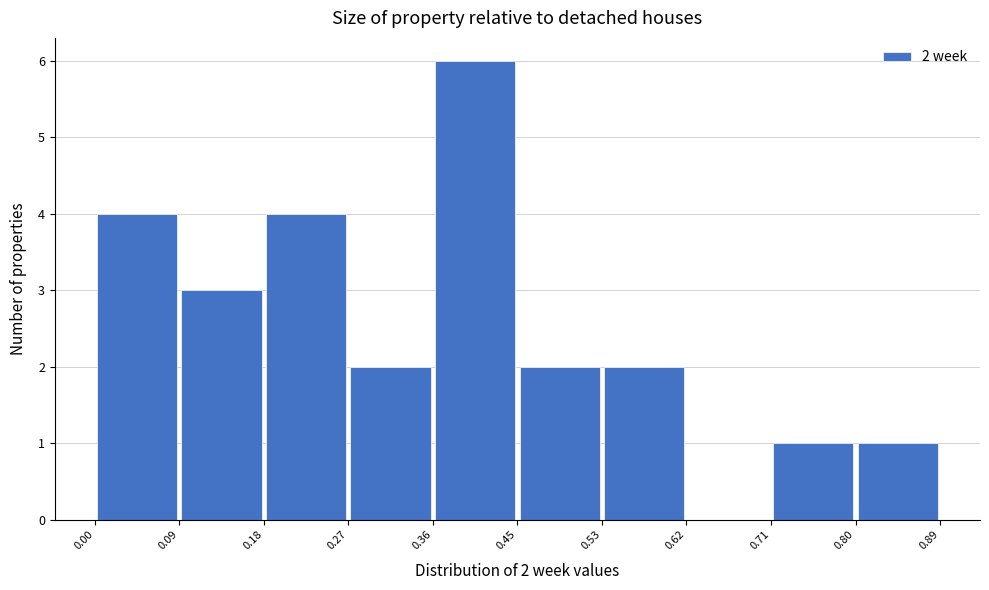

Which range on the x-axis has the tallest bar?

0.36 to 0.45